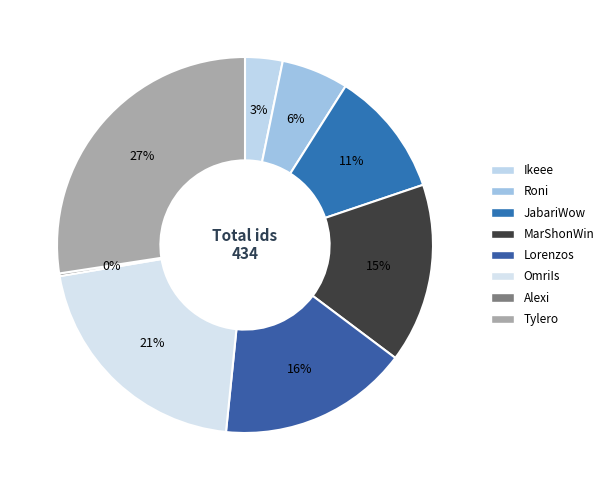

Does Lorenzos represent more than half of the total?

No